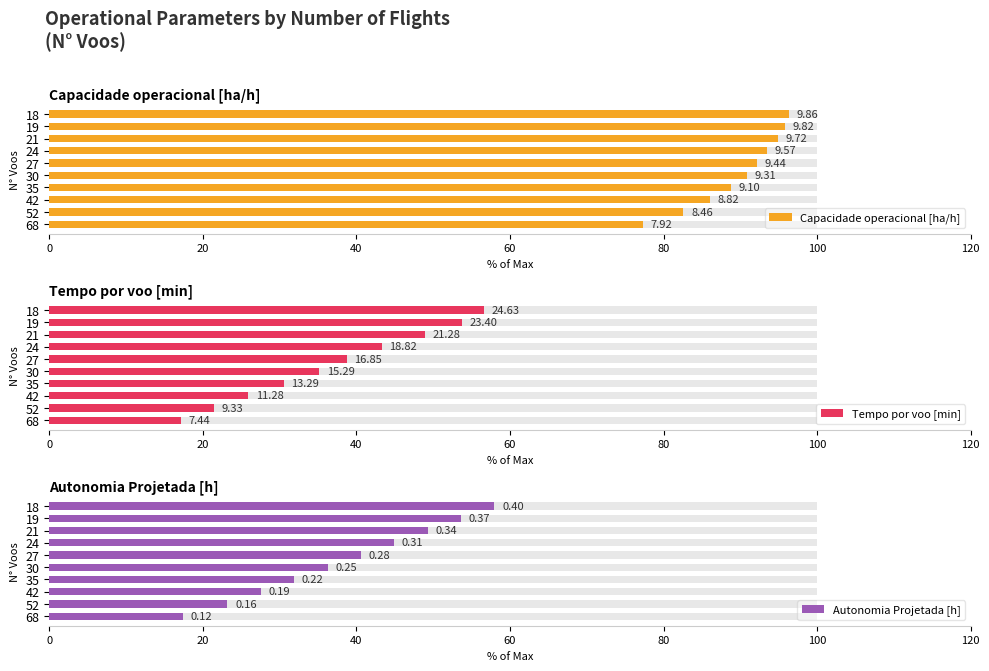

What is the difference between the highest and lowest values at 68?

60.3